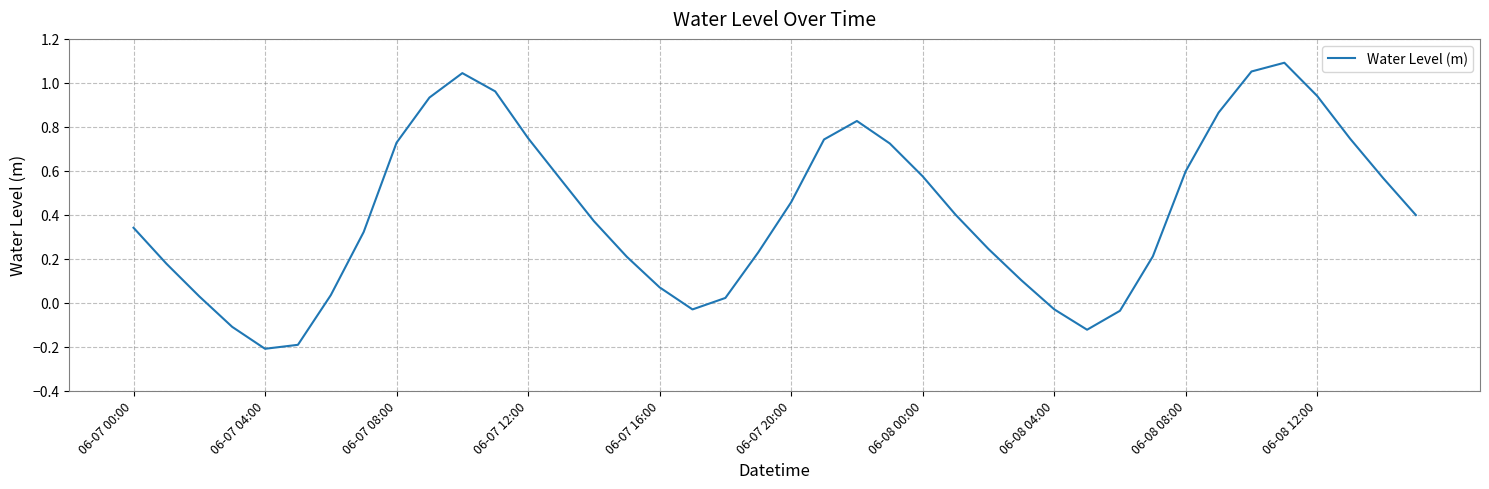

True or false: the data shows 1.5 at 06-08 12:00.

False